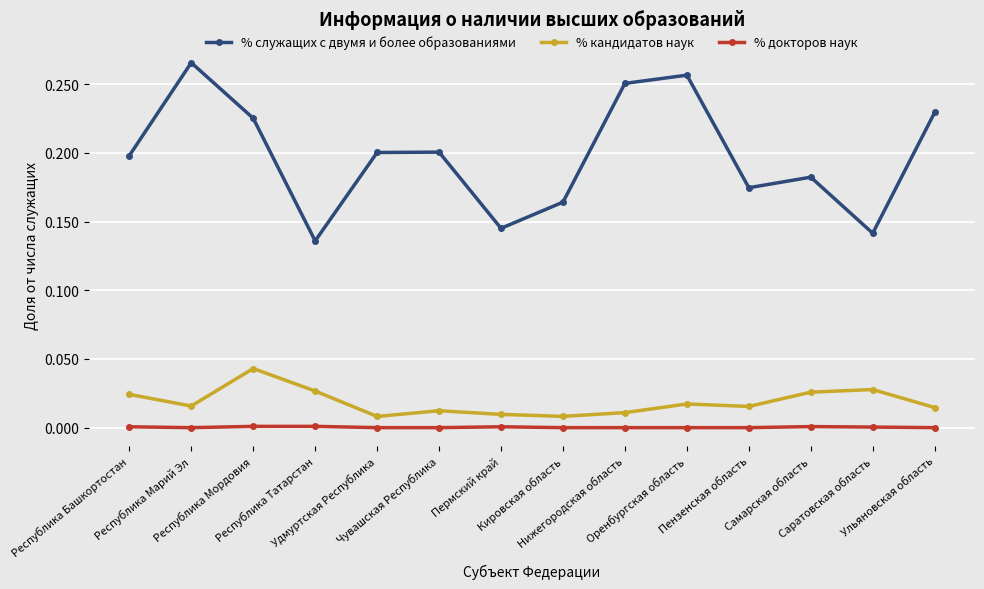

Rank the series by their maximum value, from highest to lowest.

% служащих с двумя и более образованиями, % кандидатов наук, % докторов наук